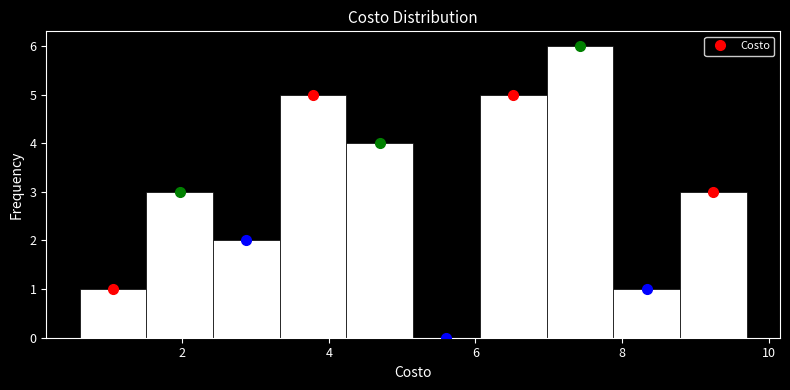

Reading left to right, list every bar in this chart as the range it spans on the x-axis followed by its height. Neither the bar edges nor the heights are printed on the chart, so give them approximately, as read against the axes.

0.6 to 1.6: 1
1.6 to 2.4: 3
2.4 to 3.4: 2
3.4 to 4.2: 5
4.2 to 5.2: 4
5.2 to 6.0: 0
6.0 to 7.0: 5
7.0 to 7.8: 6
7.8 to 8.8: 1
8.8 to 9.8: 3